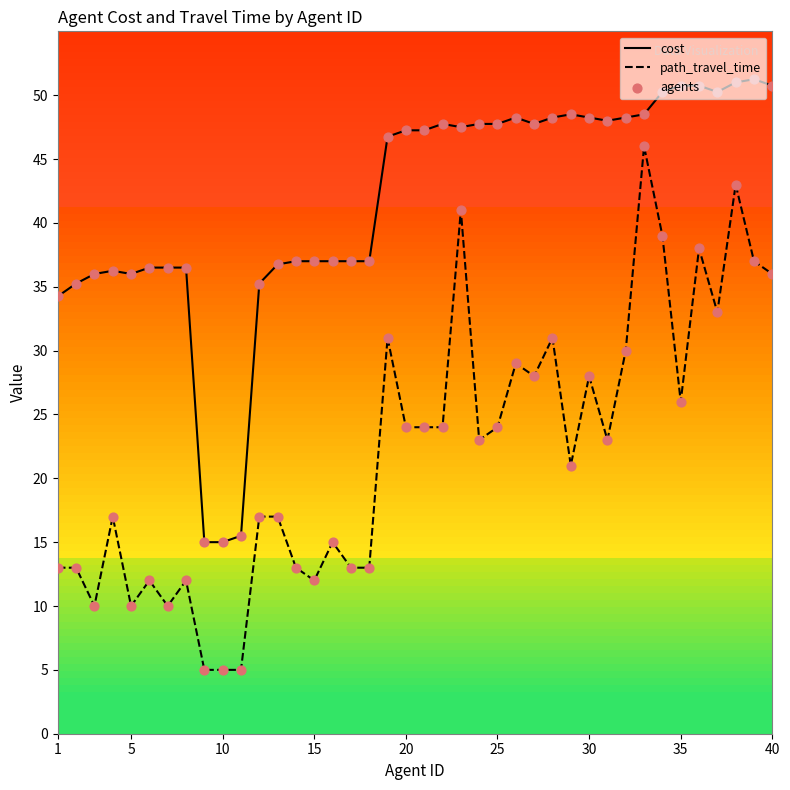

Which series has the largest total across all categories?

cost